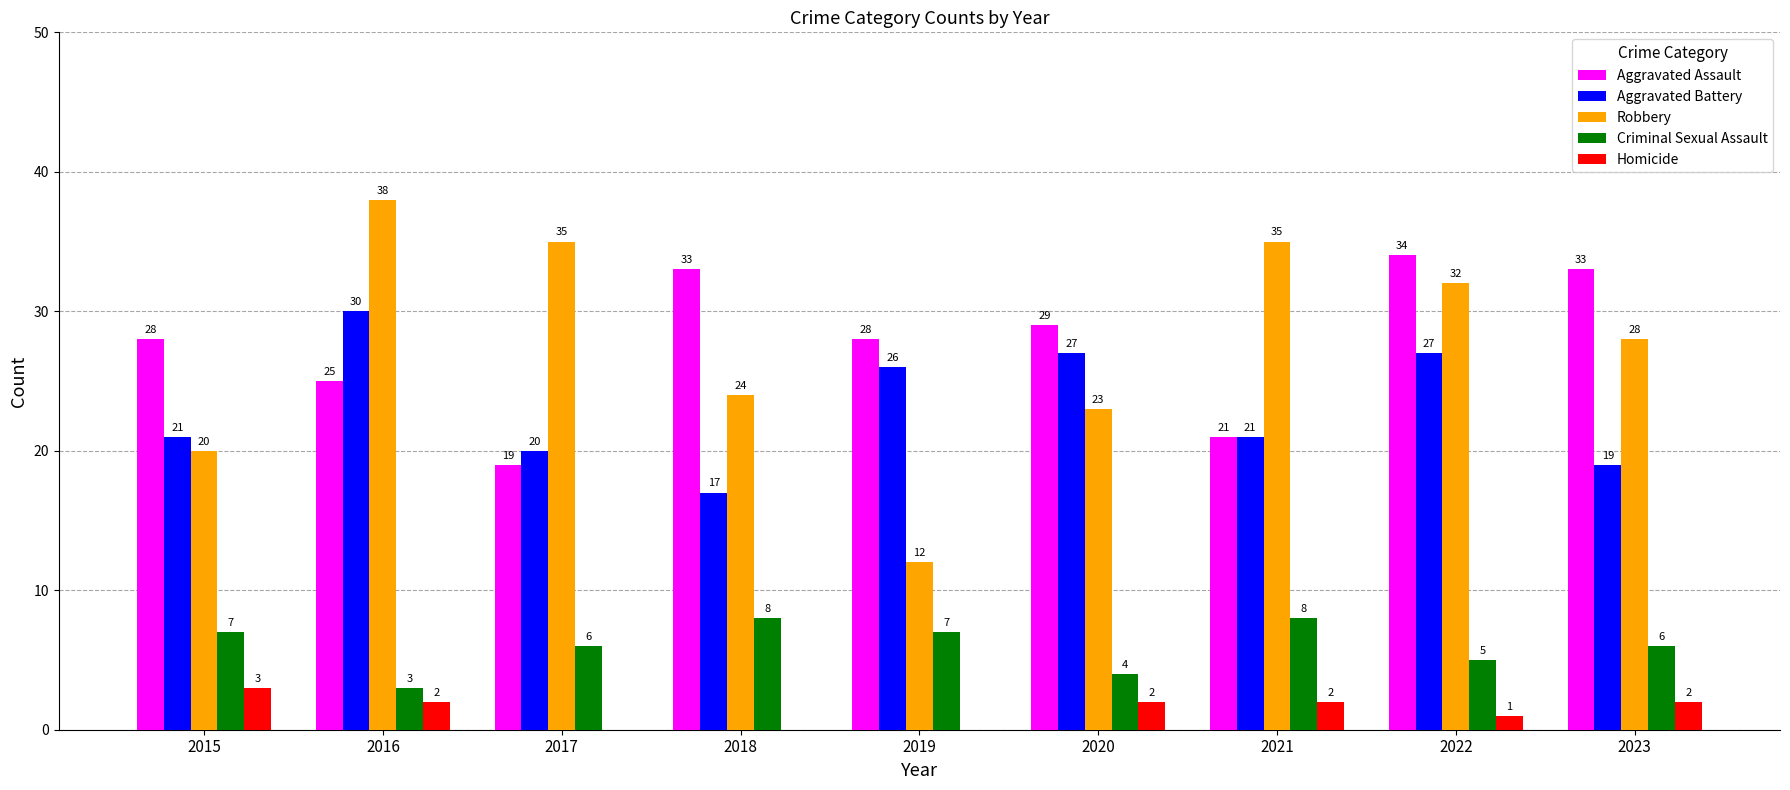

What is the difference between the Aggravated Battery values at 2015 and 2017?

1